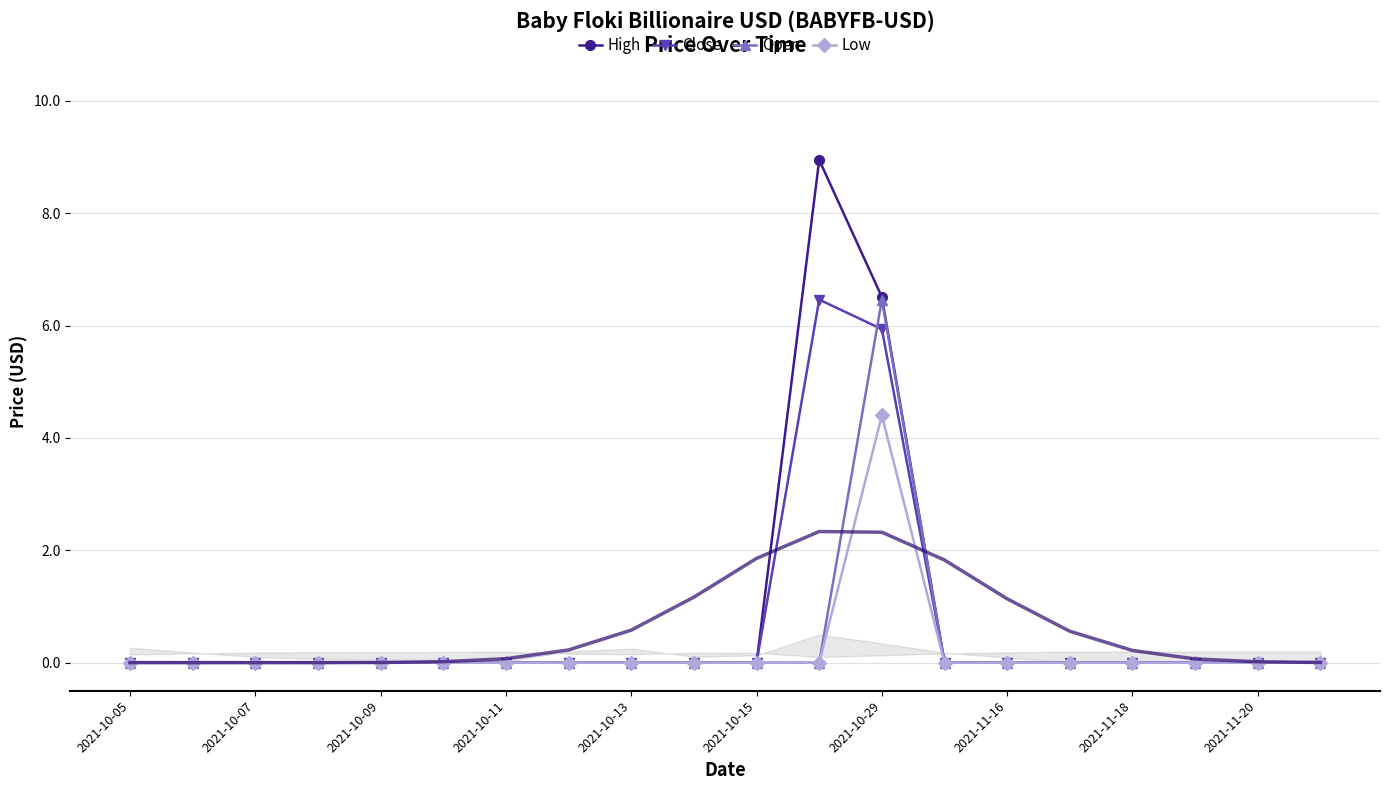

Which series has the largest total across all categories?

High